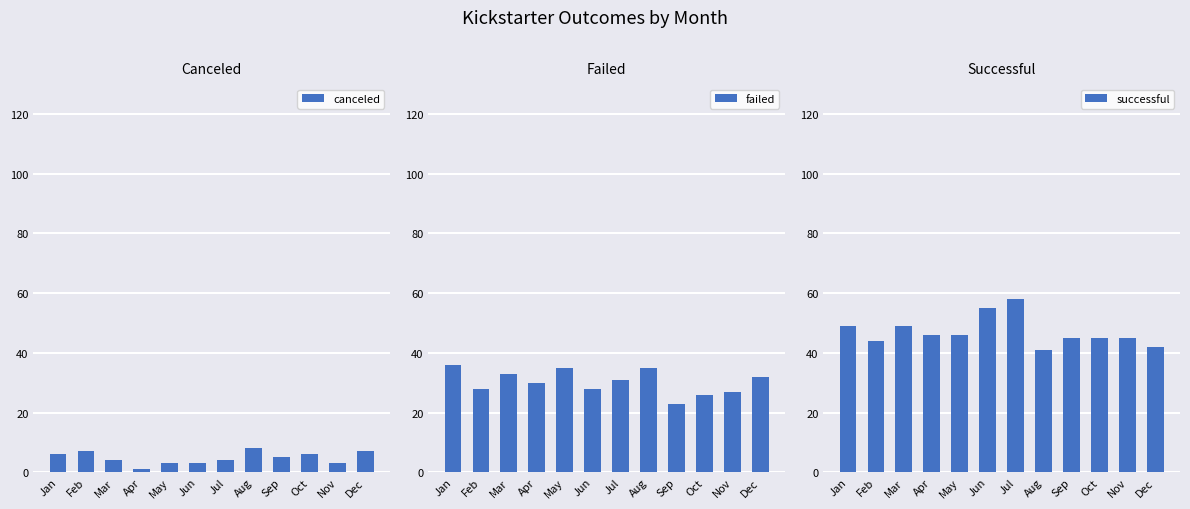

How many groups of bars are there?

12